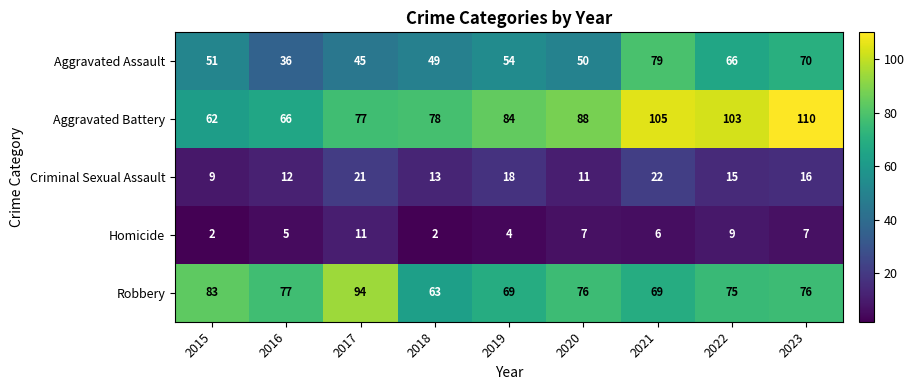

True or false: Homicide has a value of 3 at 2018.

False